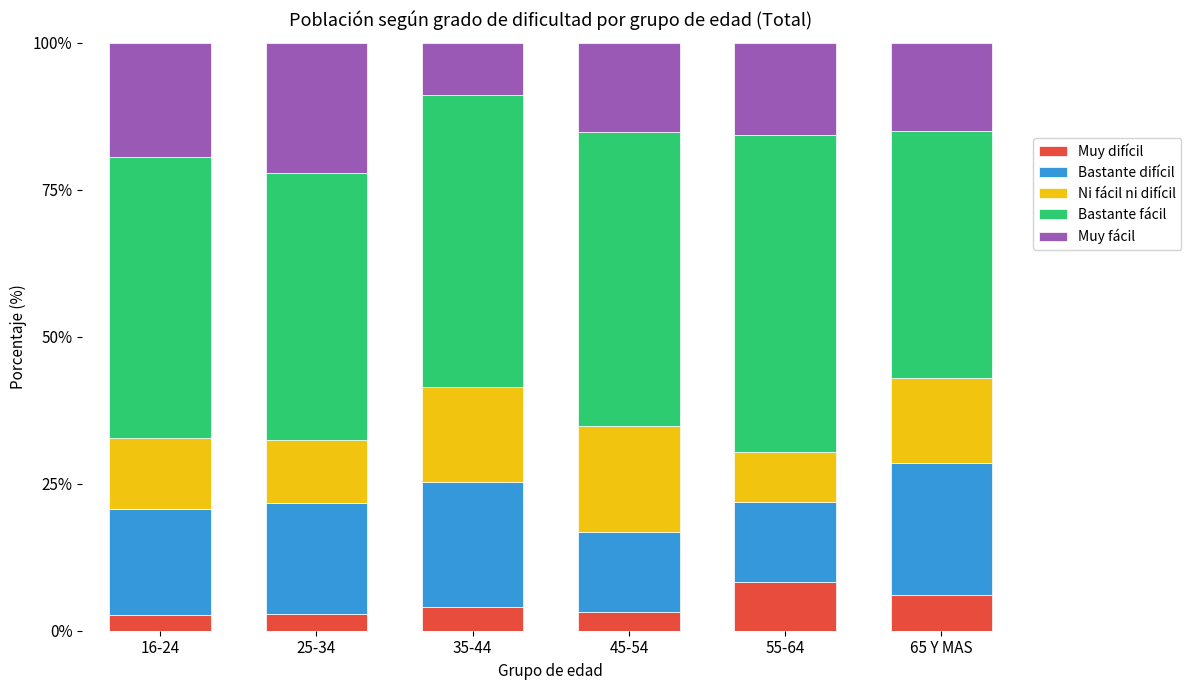

What is the total value across all series at 45-54?

100.0